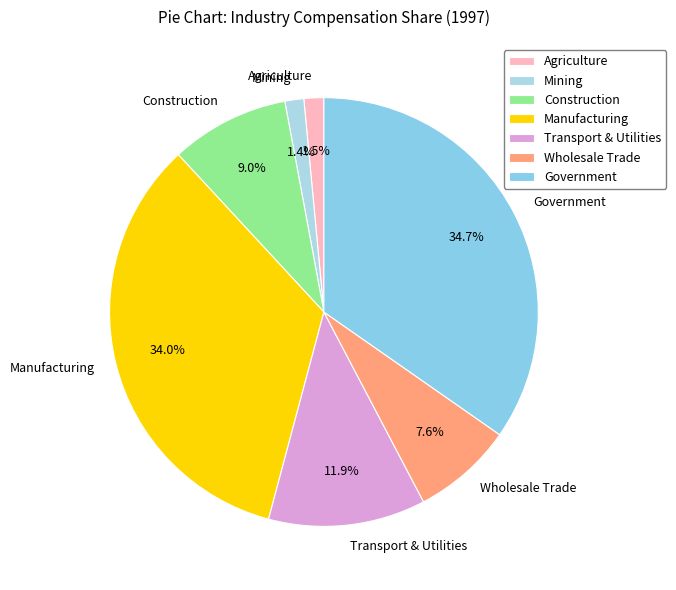

Is the sum of Agriculture and Construction greater than half?

No